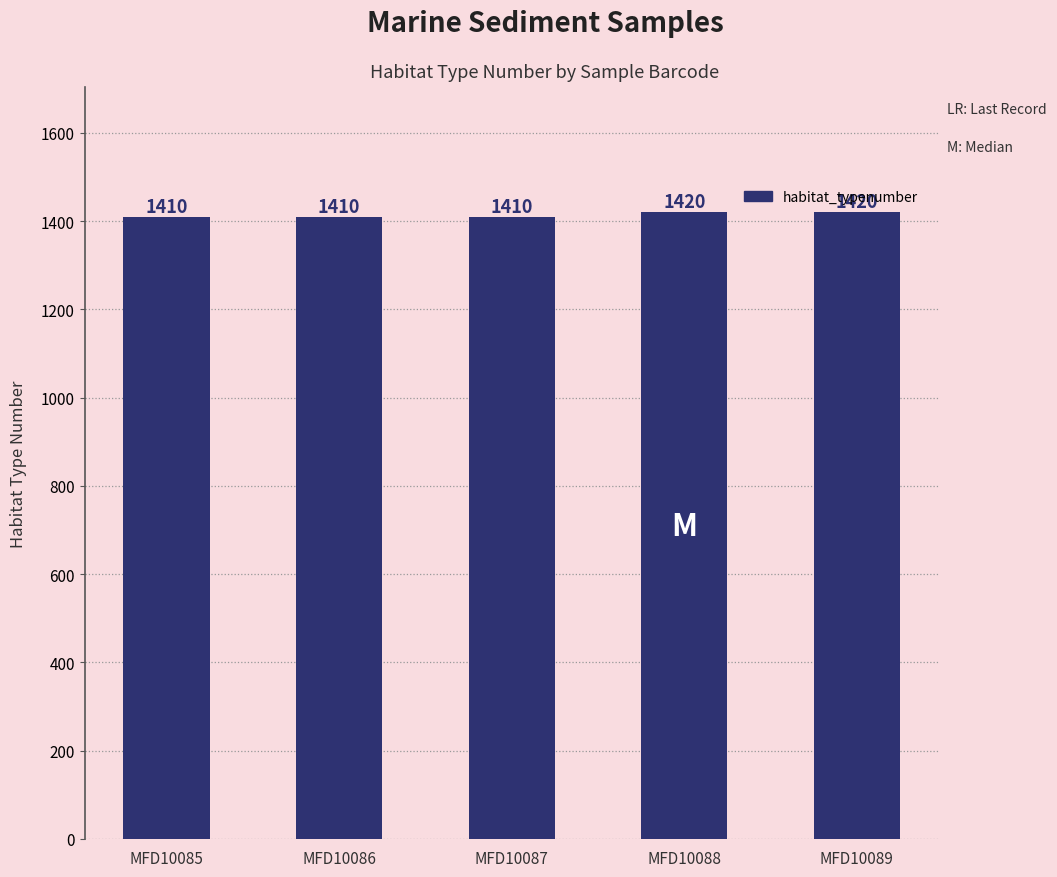

Count the values in the range 1410 to 1420.

5